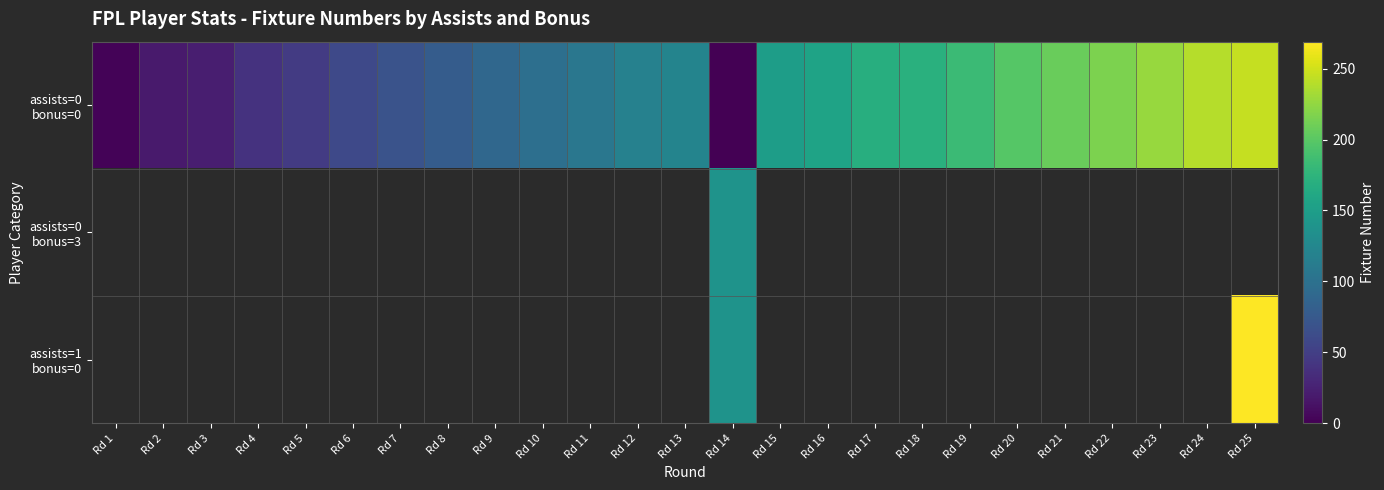

Which series has the largest range (max minus min)?

assists=0 bonus=0